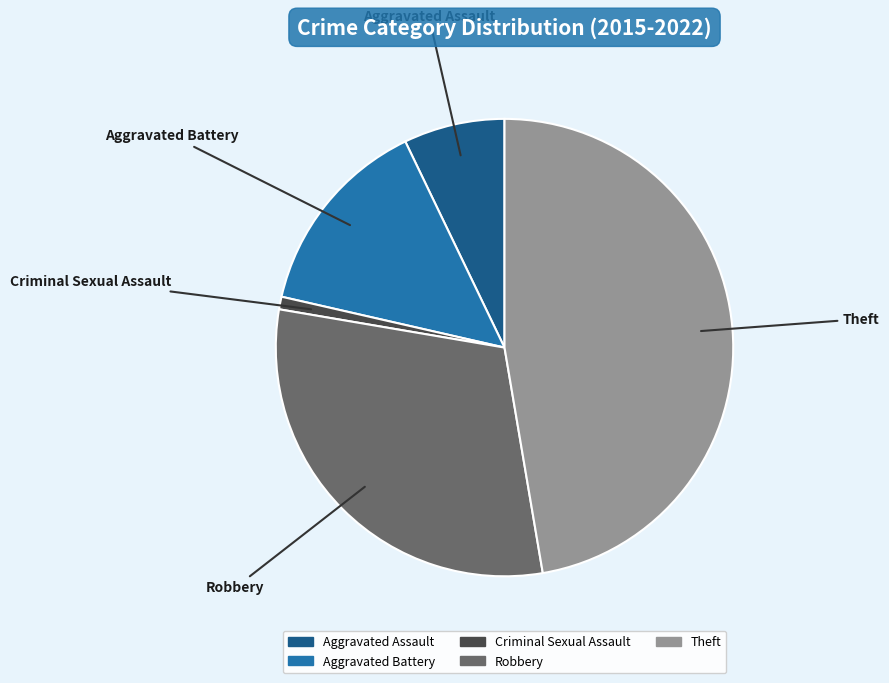

What is the largest slice in the pie chart?

Theft